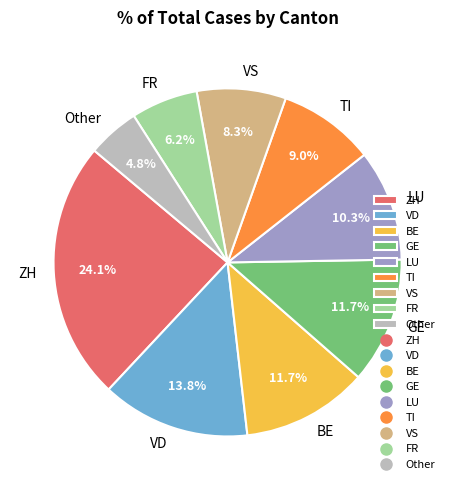

What is the ratio of the value at LU to the value at GE?

0.9